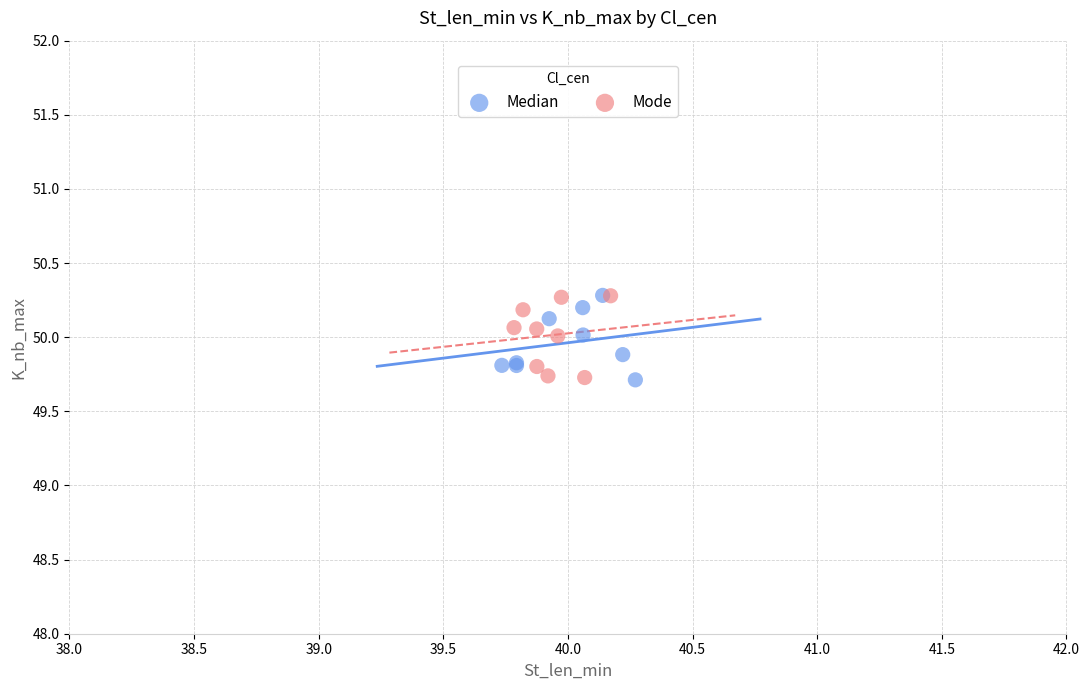

What are all the series names shown in the legend?

Median, Mode